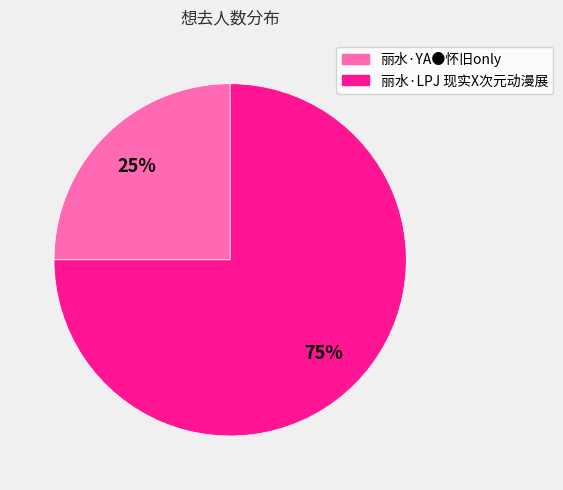

Which category has the smallest portion of the pie?

丽水·YA●怀旧only